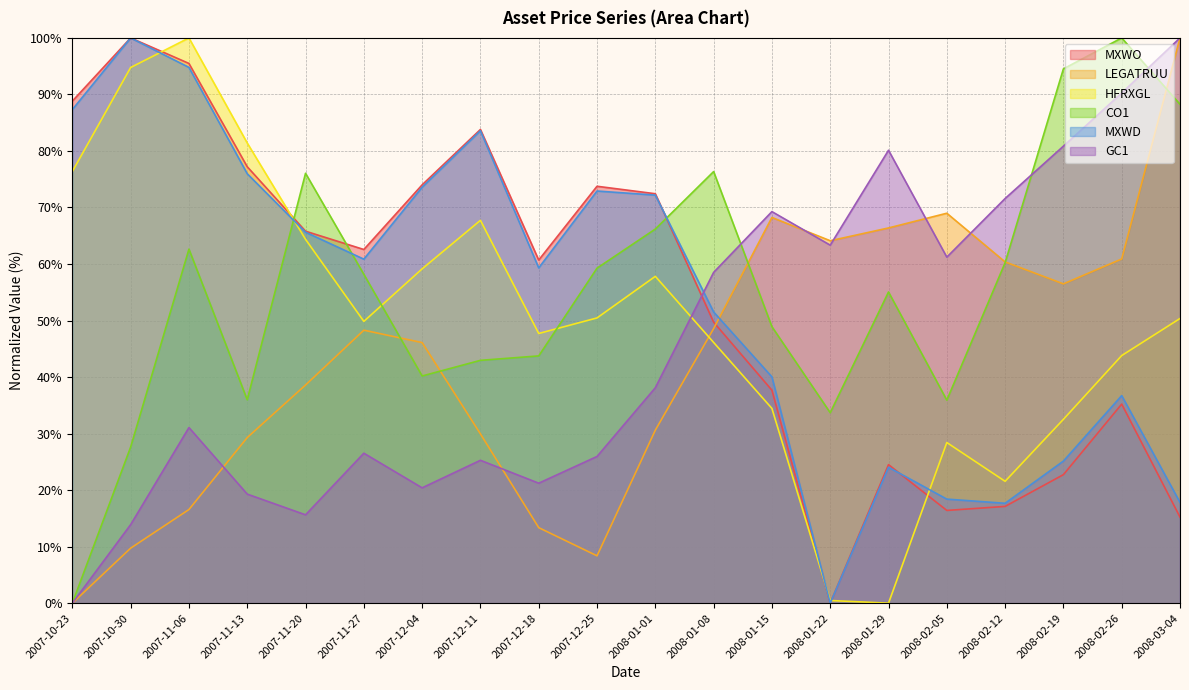

Count the number of data series in this chart.

6